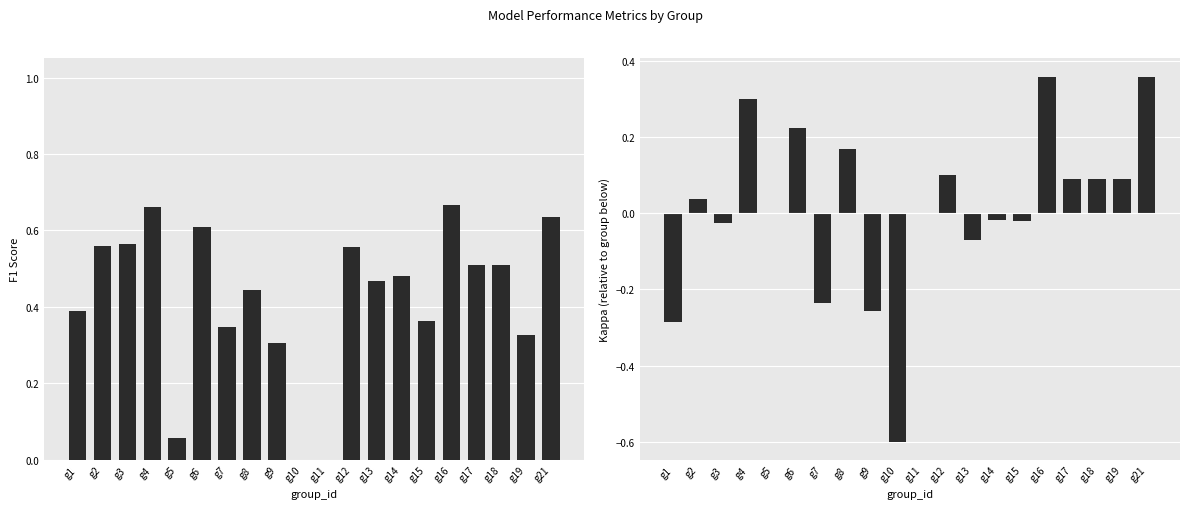

At which category is the sum across all series the highest?

g16